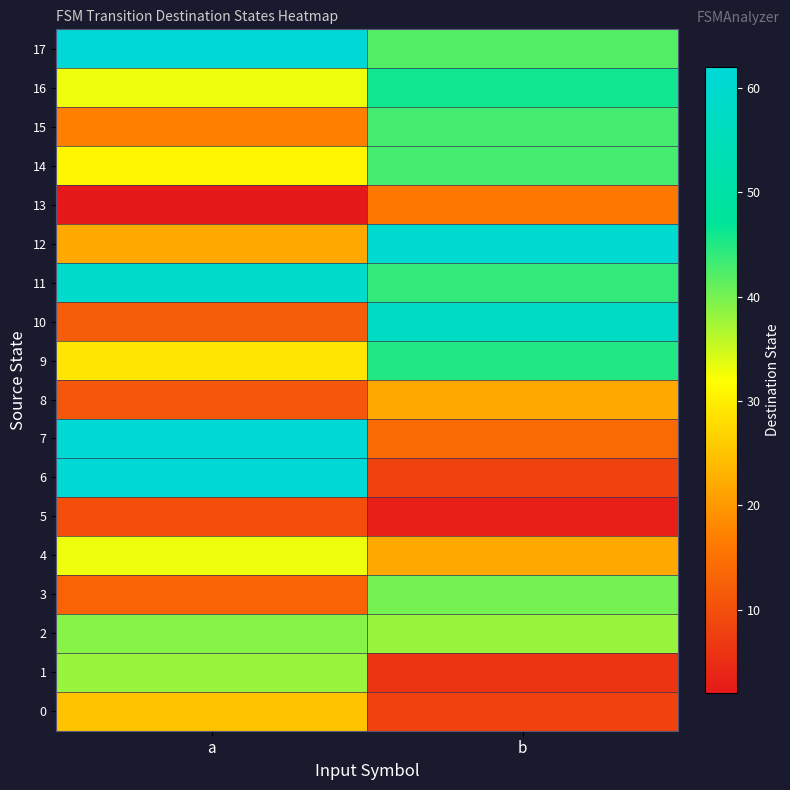

How many distinct data groups are displayed?

18